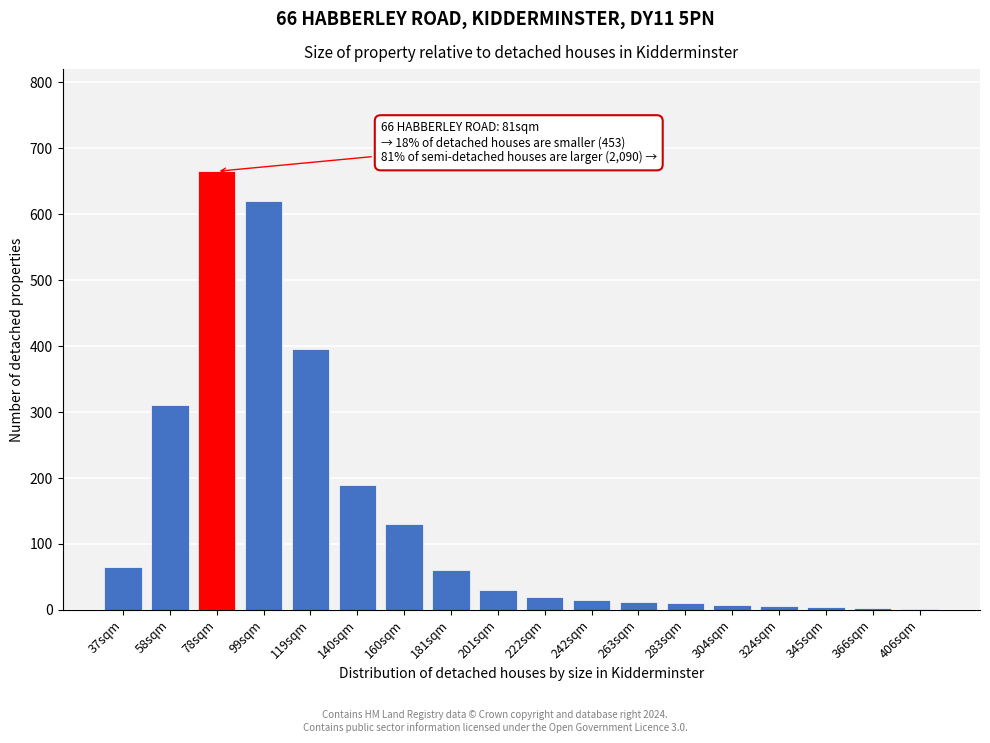

What is the sum of all values?

2546